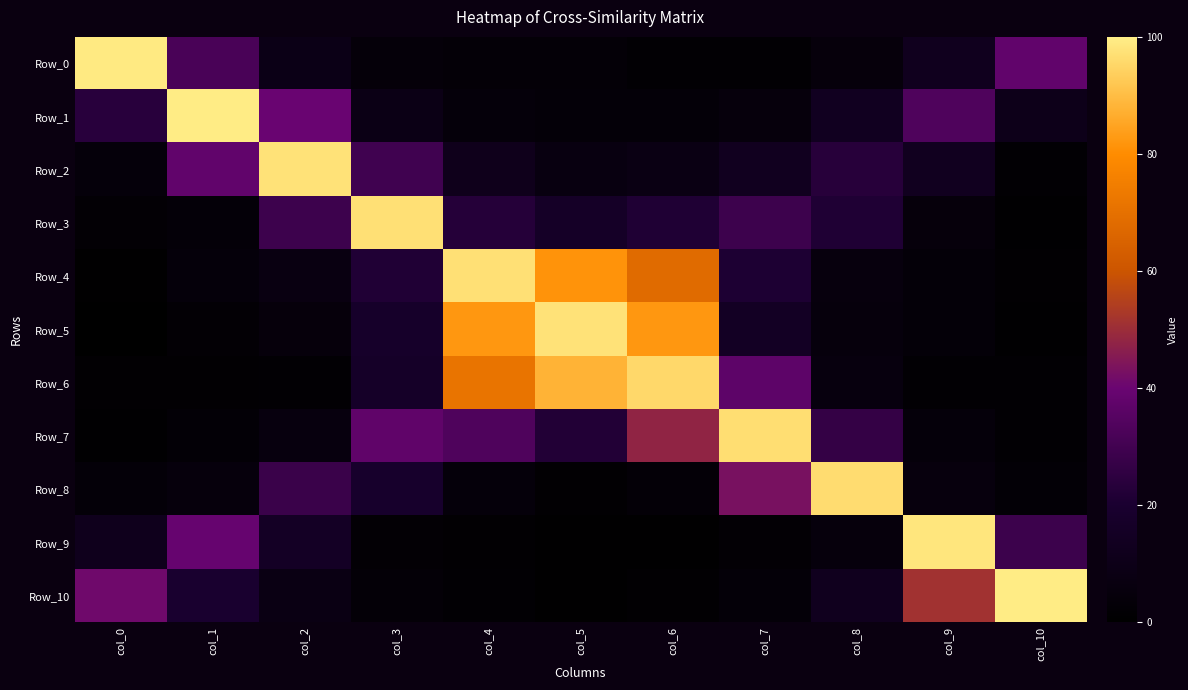

List the series in order of their peak value, lowest first.

Row_6, Row_8, Row_7, Row_3, Row_4, Row_2, Row_5, Row_9, Row_0, Row_1, Row_10